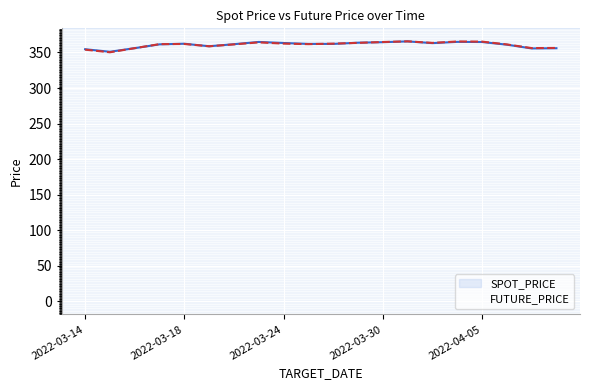

What is the minimum value for SPOT_PRICE?

351.0